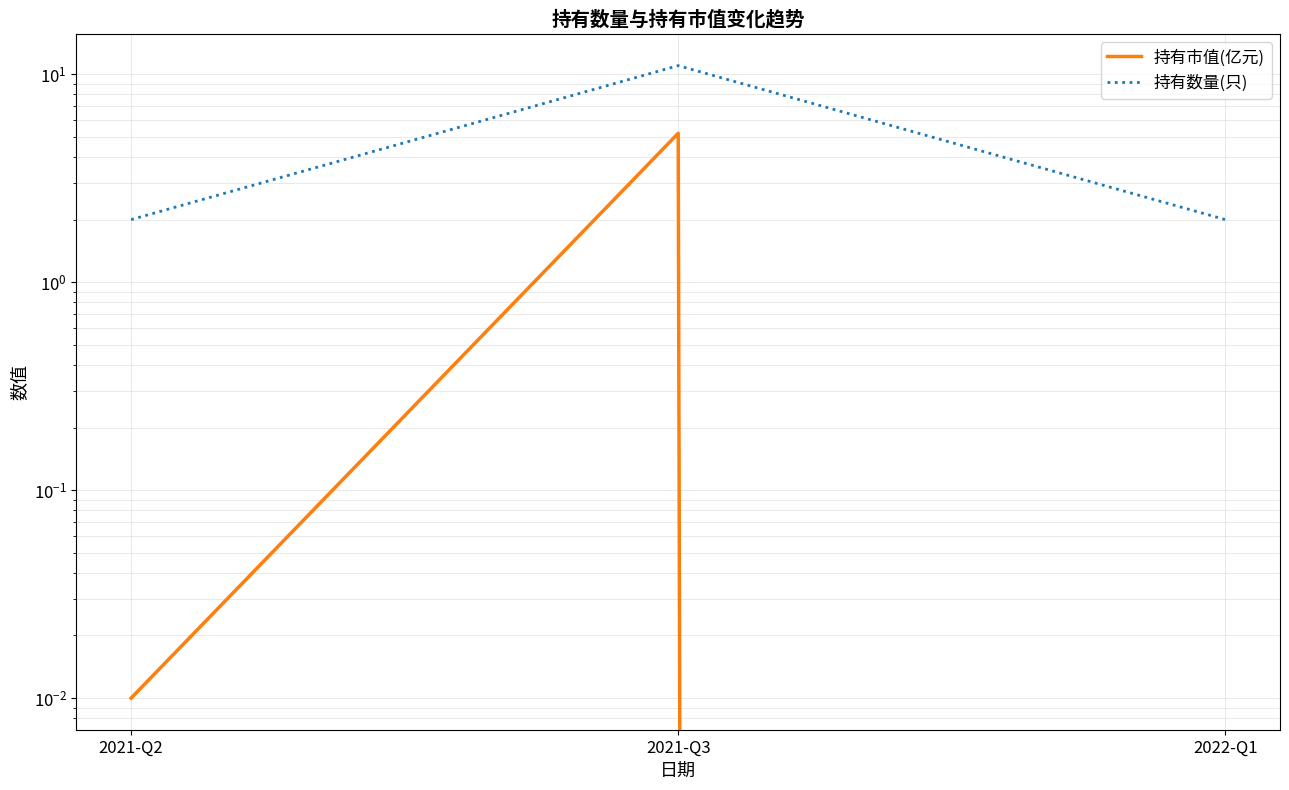

What is the average value of the 持有市值(亿元) series?

1.7